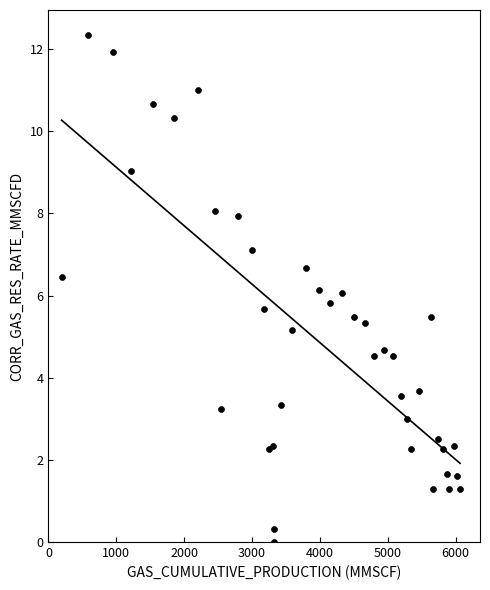

What is the range of Y values (max minus min)?

12.3